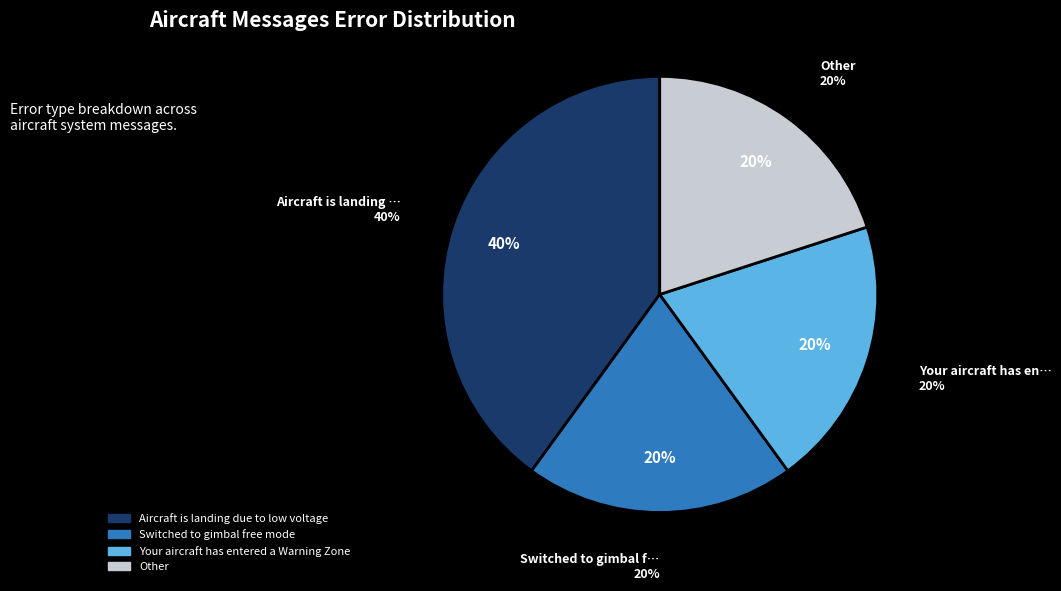

Is Aircraft is landing due to low voltage the majority of the pie?

No